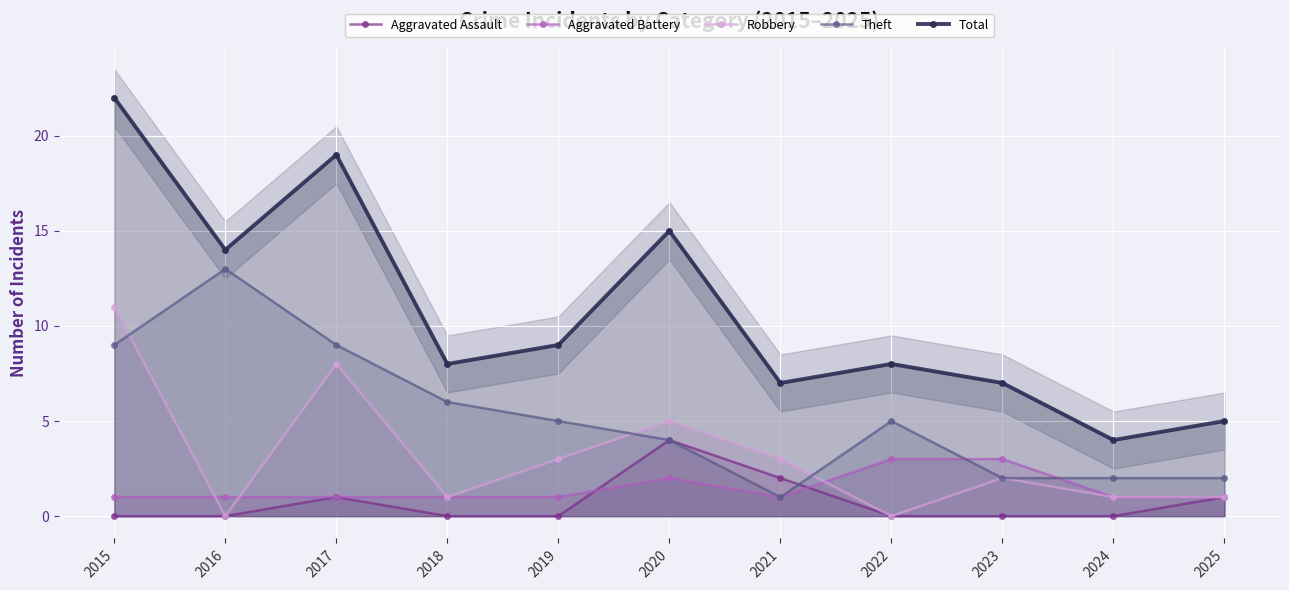

At how many categories does at least one series exceed 19?

1